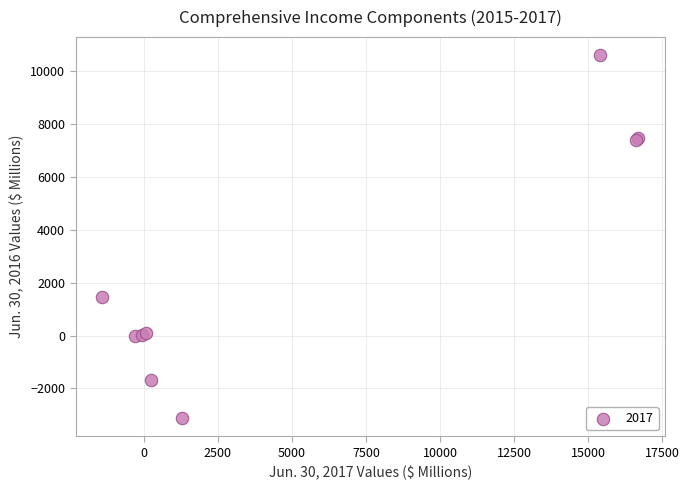

What Y value in the scatter plot is closest to 3738?

1477